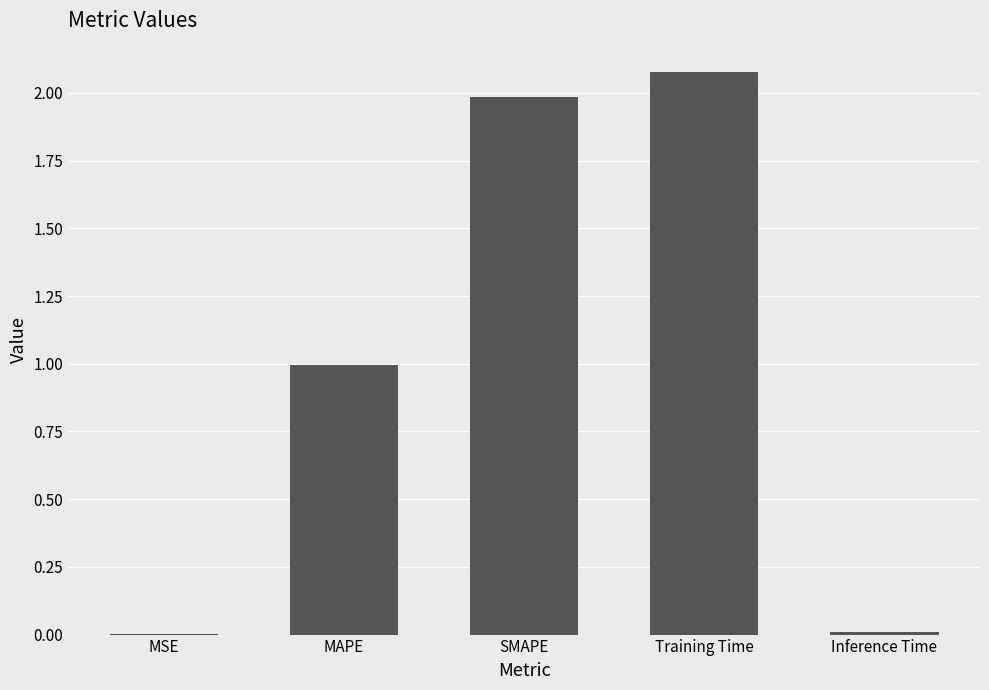

What is the sum of all values?

5.1